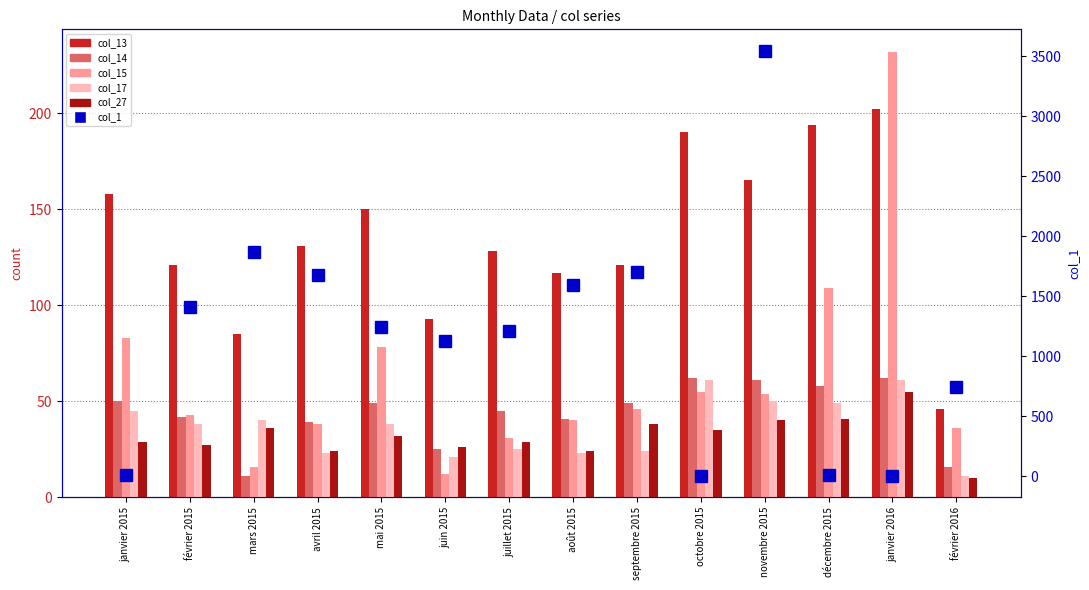

What are all the series names shown in the legend?

col_13, col_14, col_15, col_17, col_27, col_1